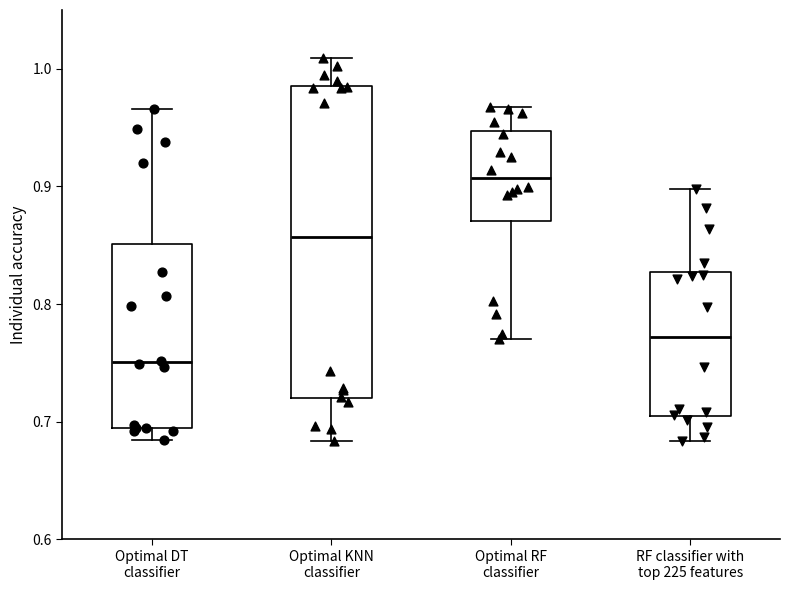

Where does the lower whisker of the box for Optimal KNN classifier end on the y-axis? The values are not printed on the chart, so give them approximately, as read against the axis.

0.68